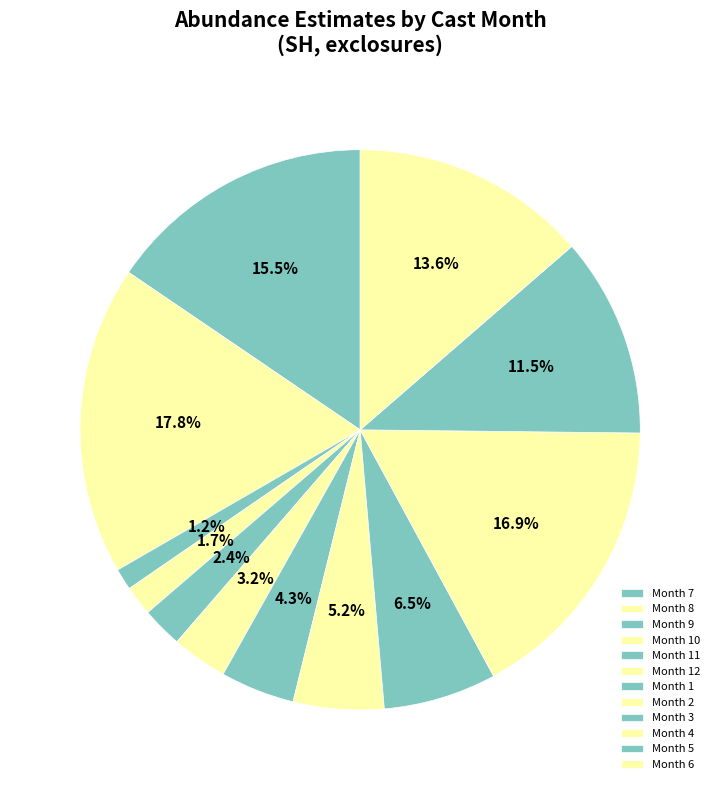

Count the number of slices in the pie.

12